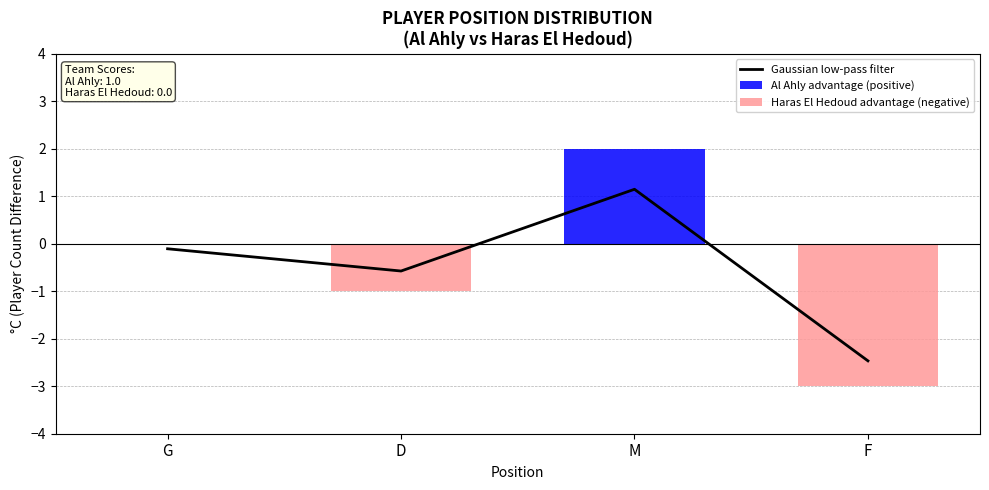

What is the minimum value shown in the chart?

-3.0